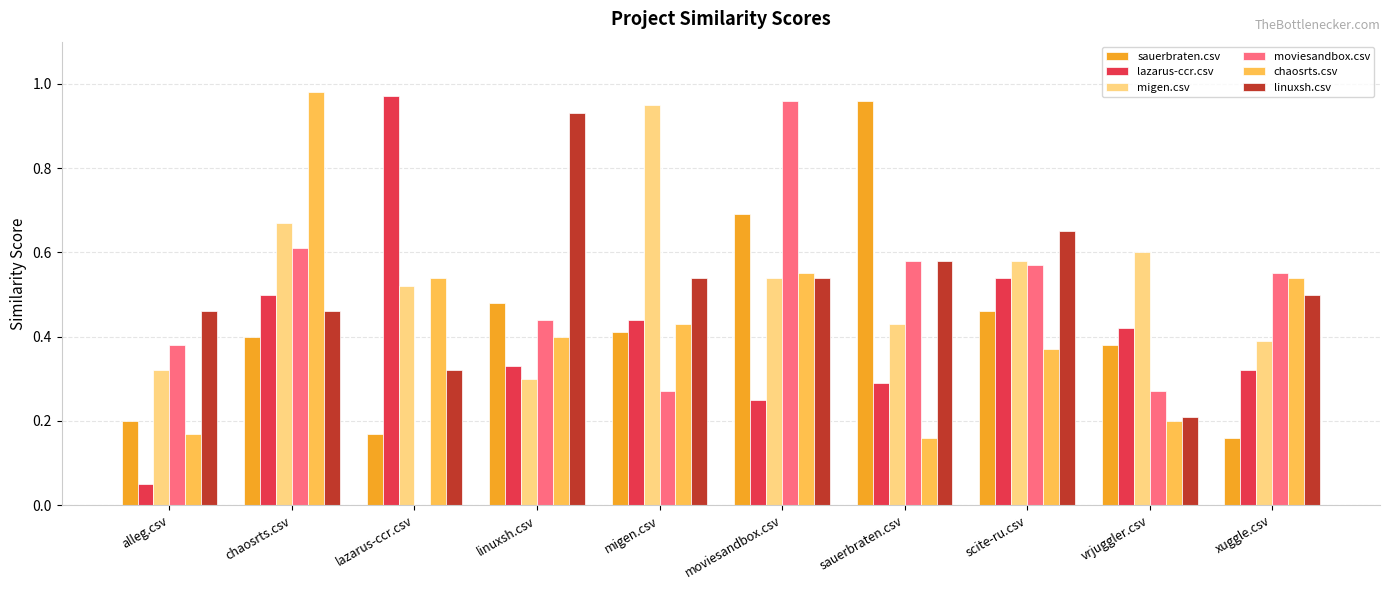

Which series has the widest spread of values?

moviesandbox.csv